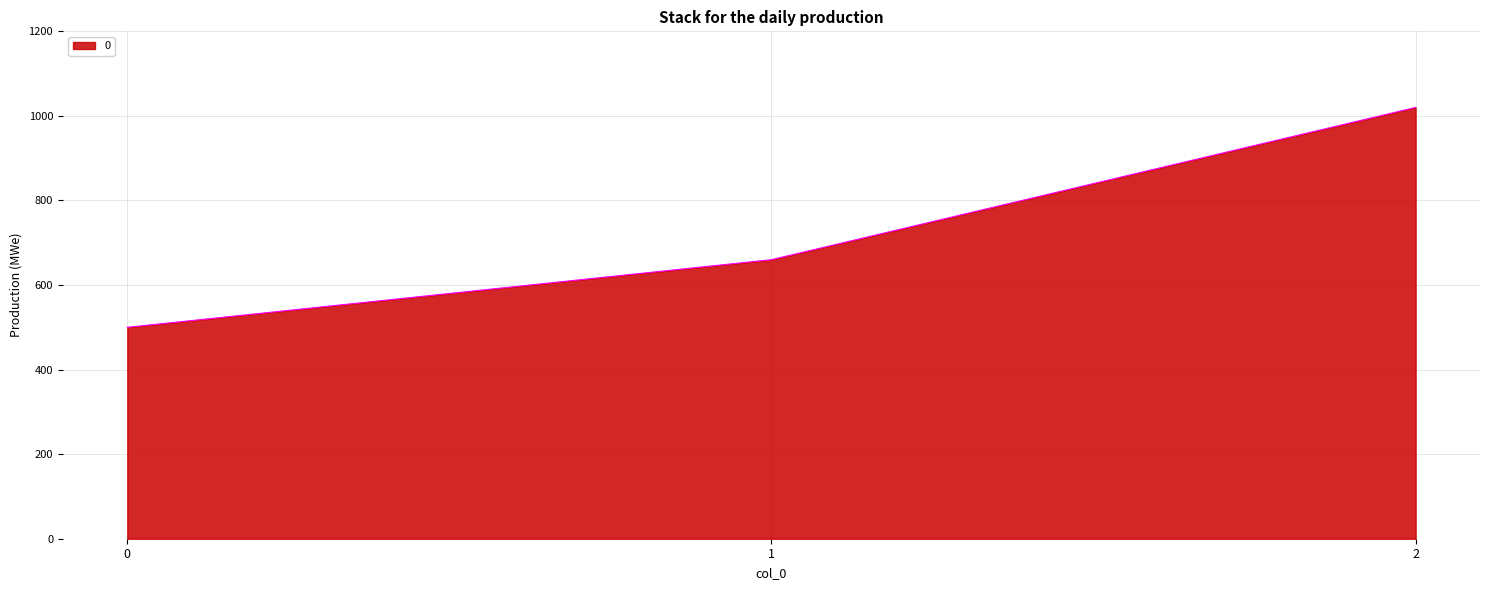

At which category does the chart reach its peak across all series?

2